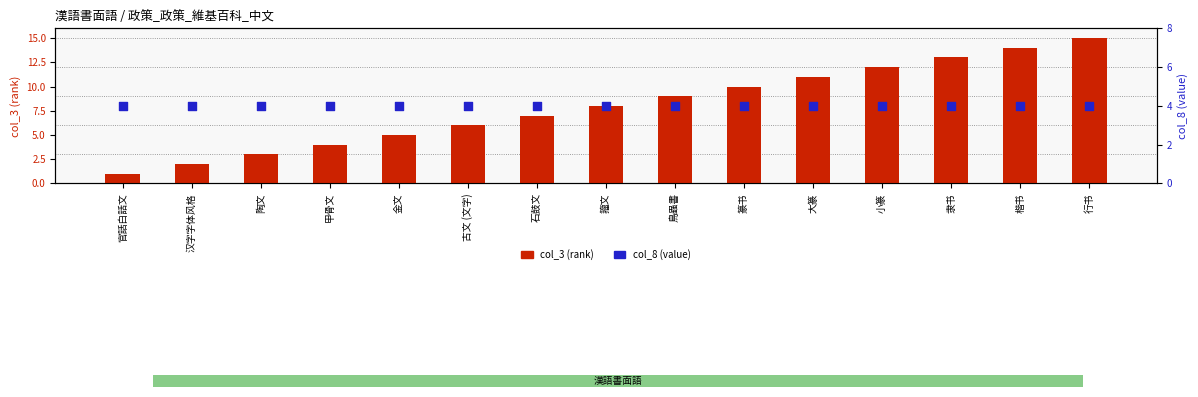

Which series reaches the minimum Y coordinate?

col_3 (rank)